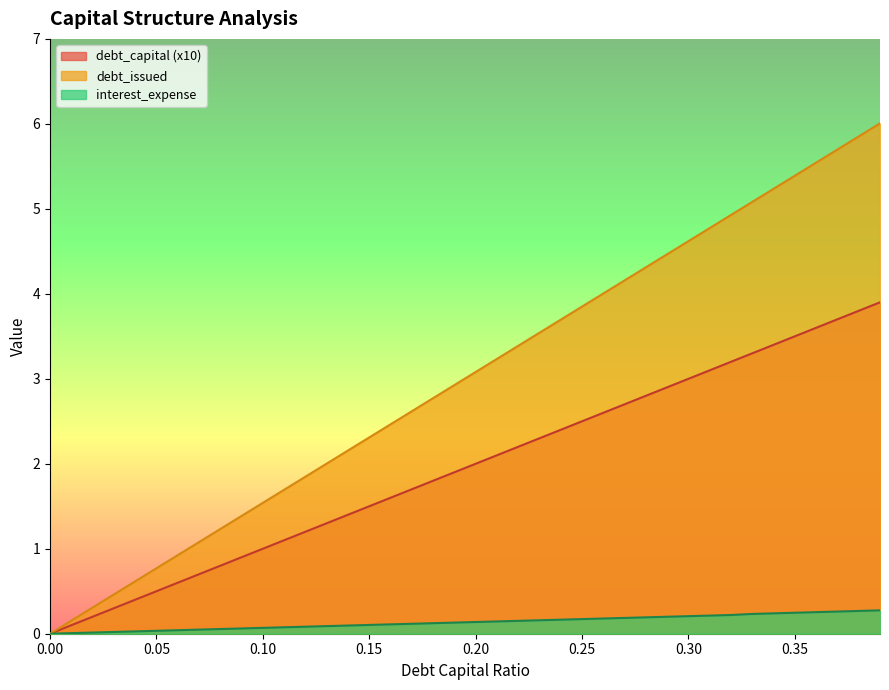

How many lines are shown in the chart?

3